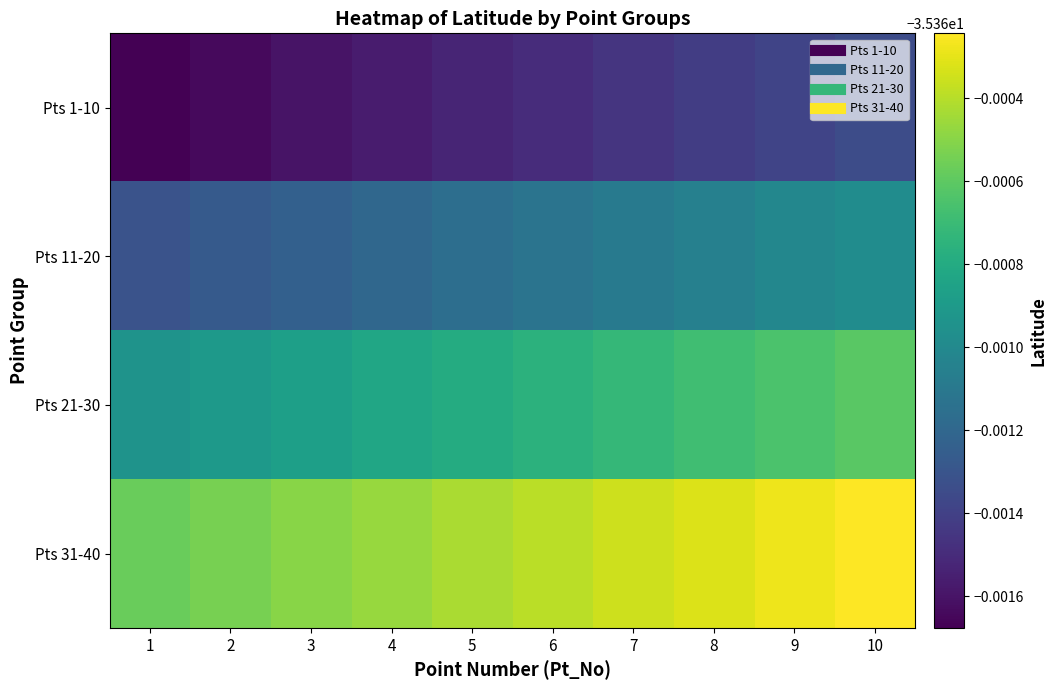

How many series are shown in this chart?

4